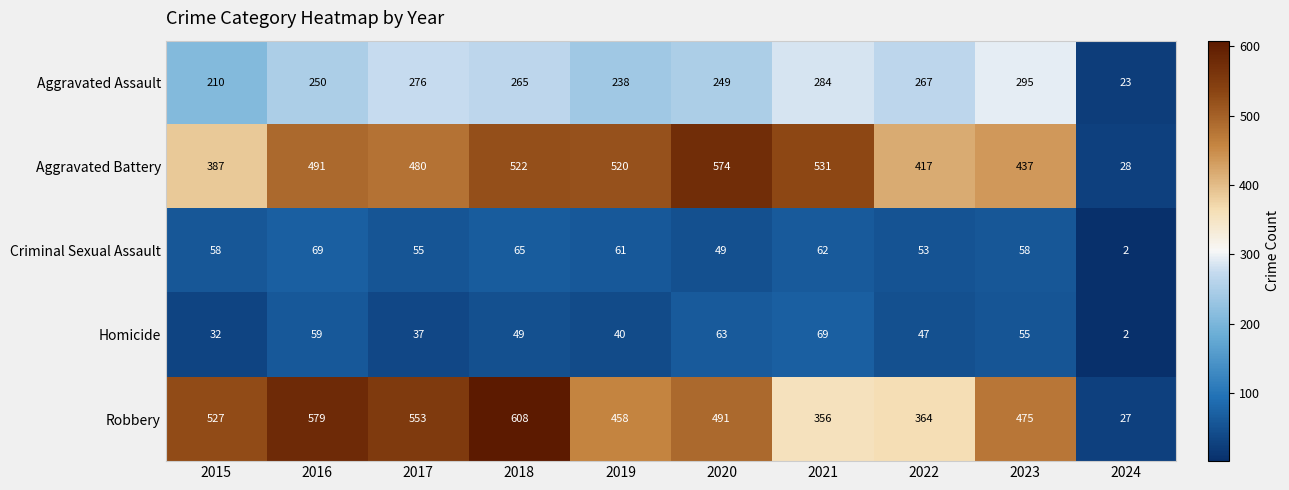

What is the total value across all series at 2016?

1448